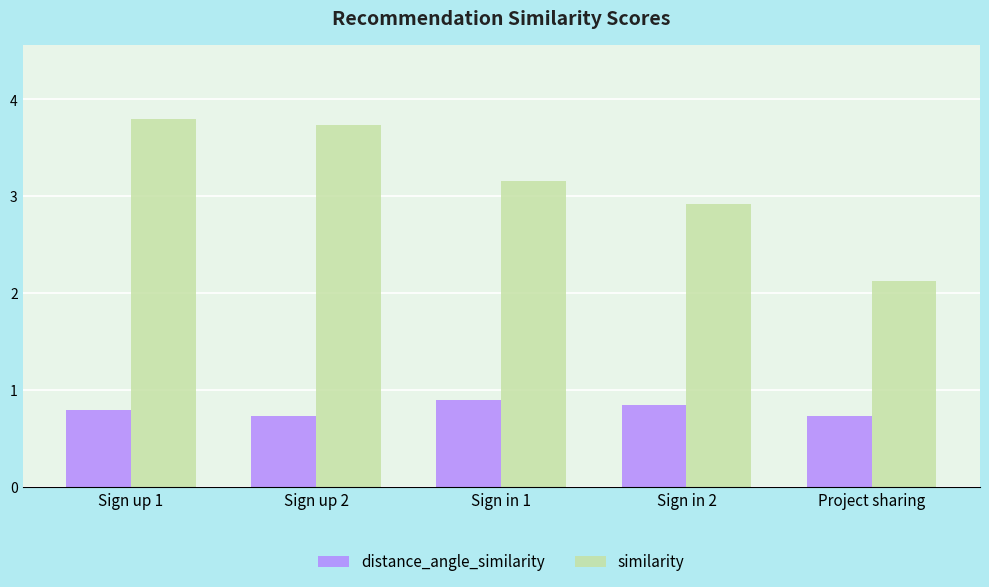

Between Sign in 2 and Project sharing, which series saw the biggest shift?

similarity